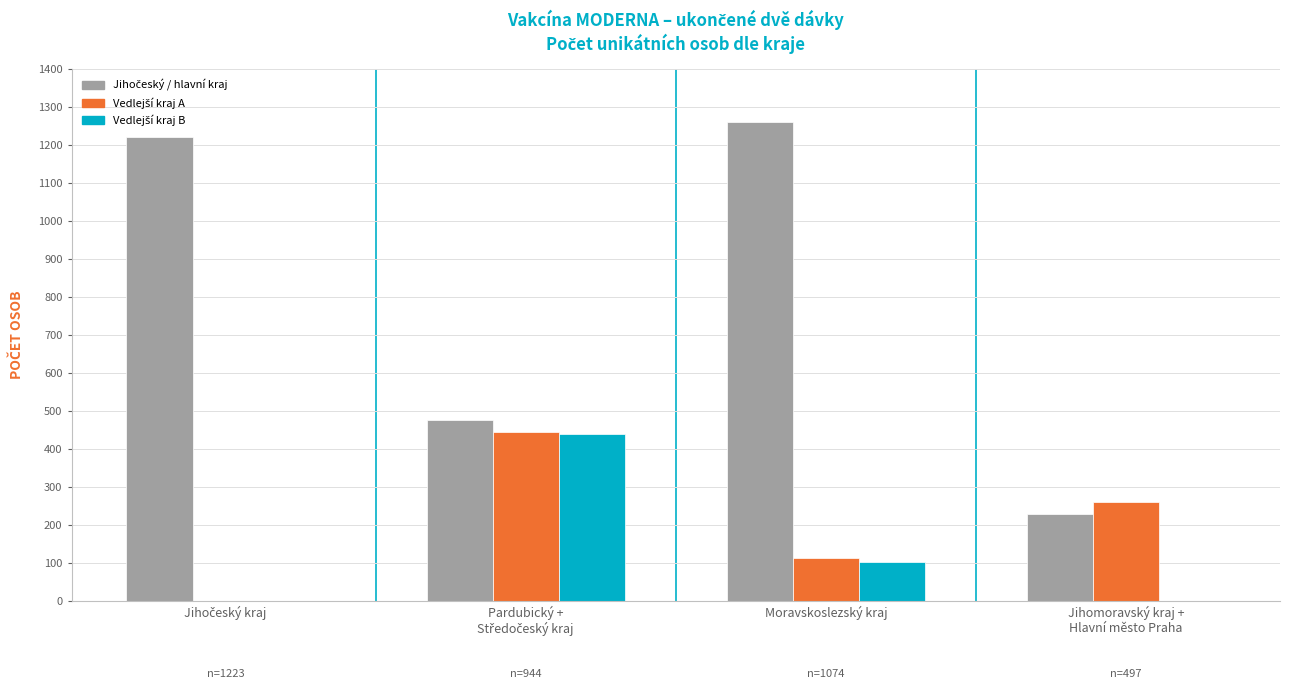

What is the maximum value shown in the chart?

1262